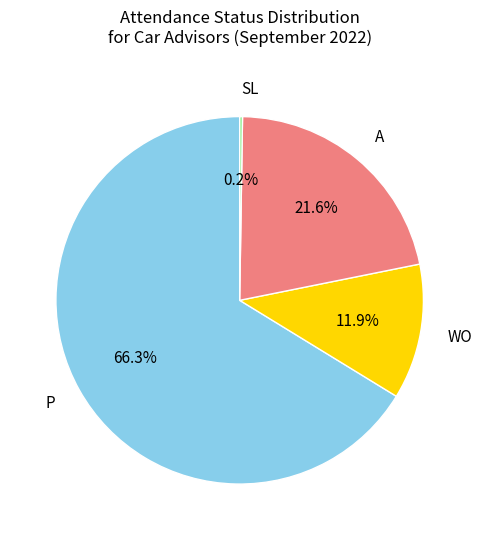

To the nearest percent, what portion does WO represent?

12%